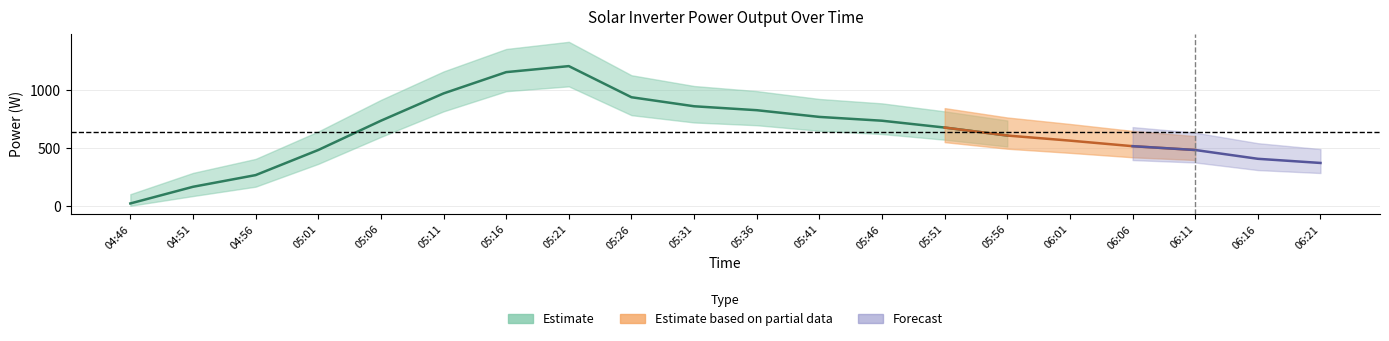

What is the label of the 1st point from the right?

06:21